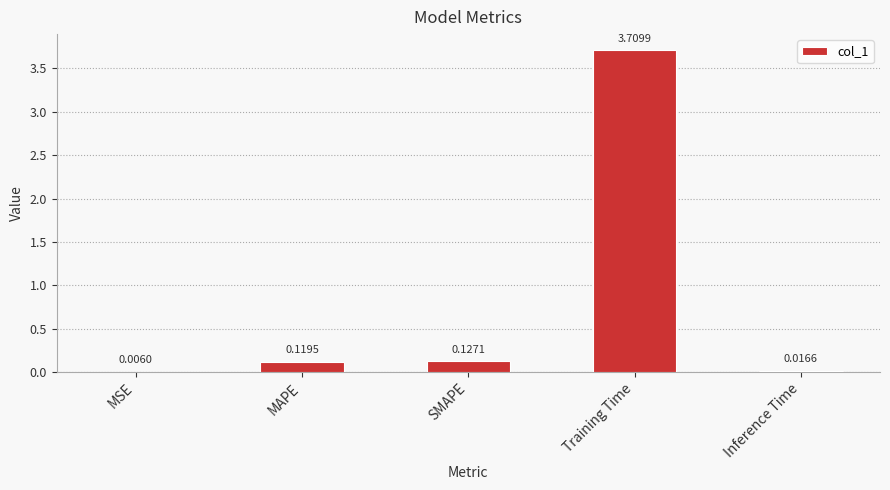

Which has a higher value, MAPE or MSE?

MAPE